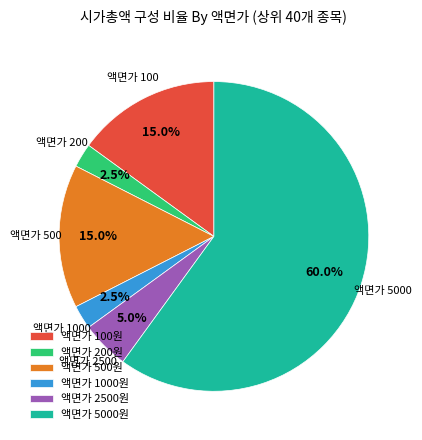

Which has a higher value, 액면가 5000원 or 액면가 100원?

액면가 5000원